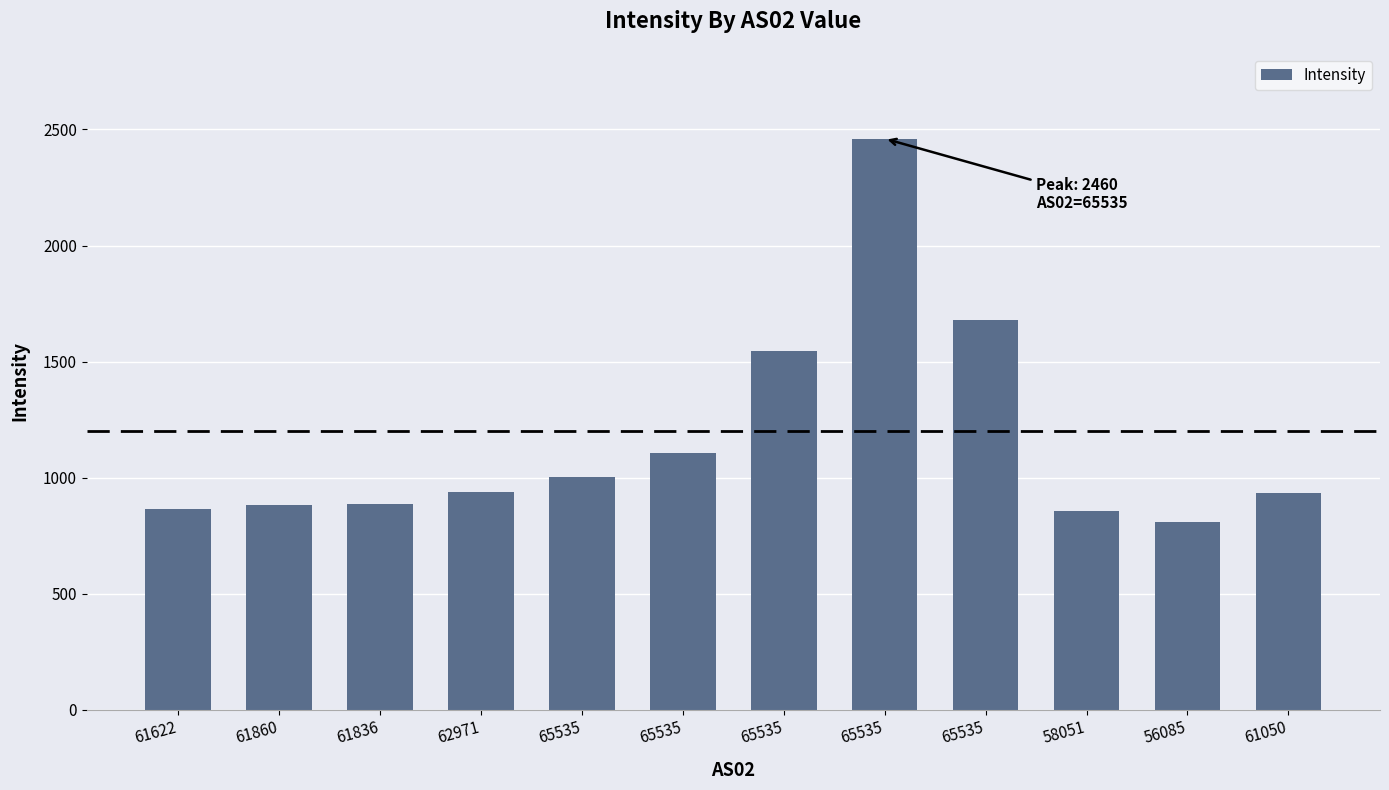

The chart shows a value of 940.6 at 62971. True or false?

True